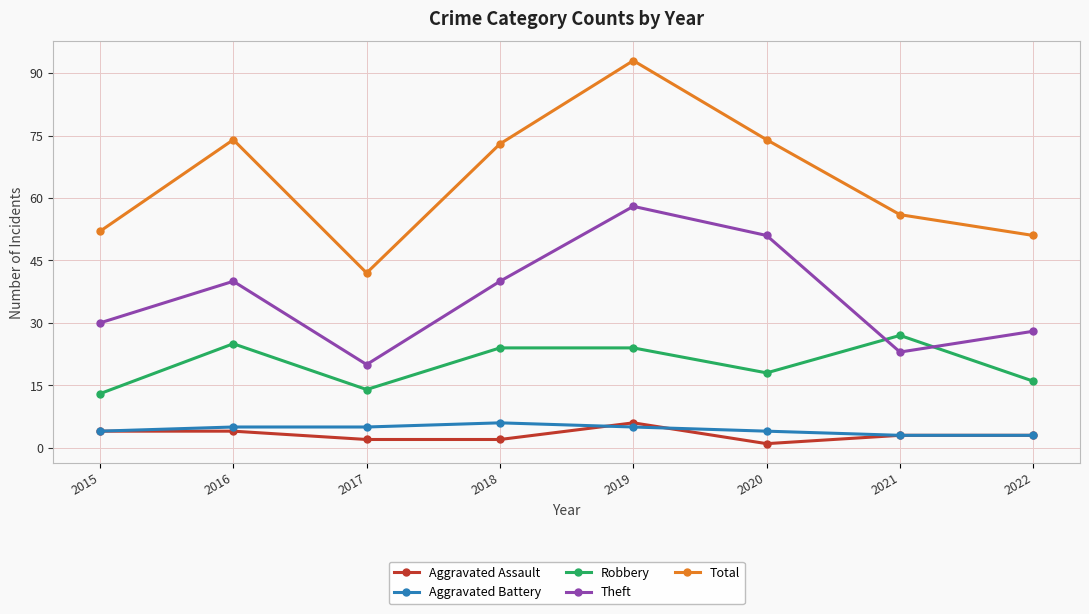

What is the difference between the Aggravated Battery values at 2020 and 2018?

2